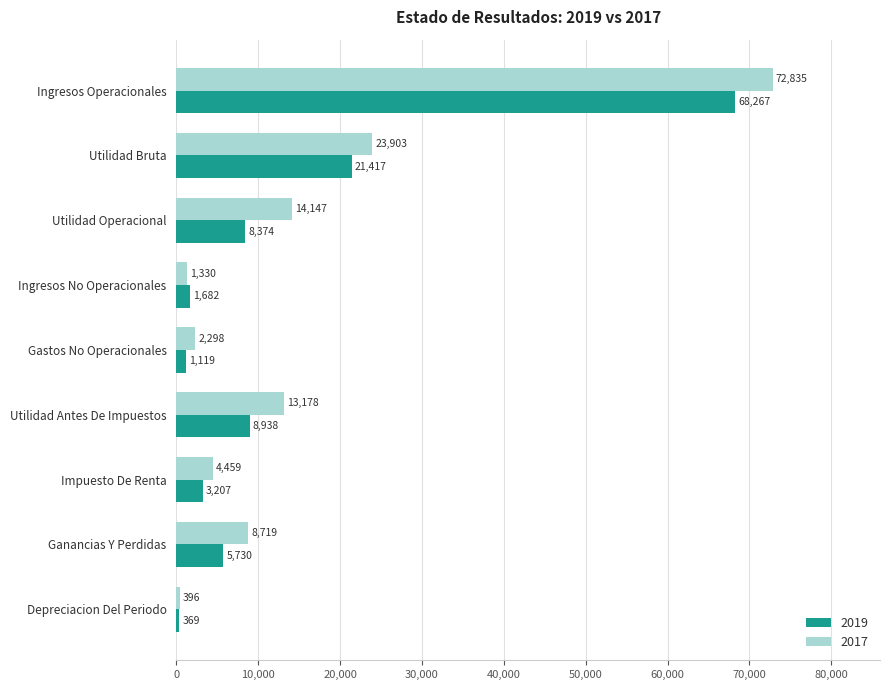

The value of 2017 at Utilidad Bruta is 23903.0. True or false?

True